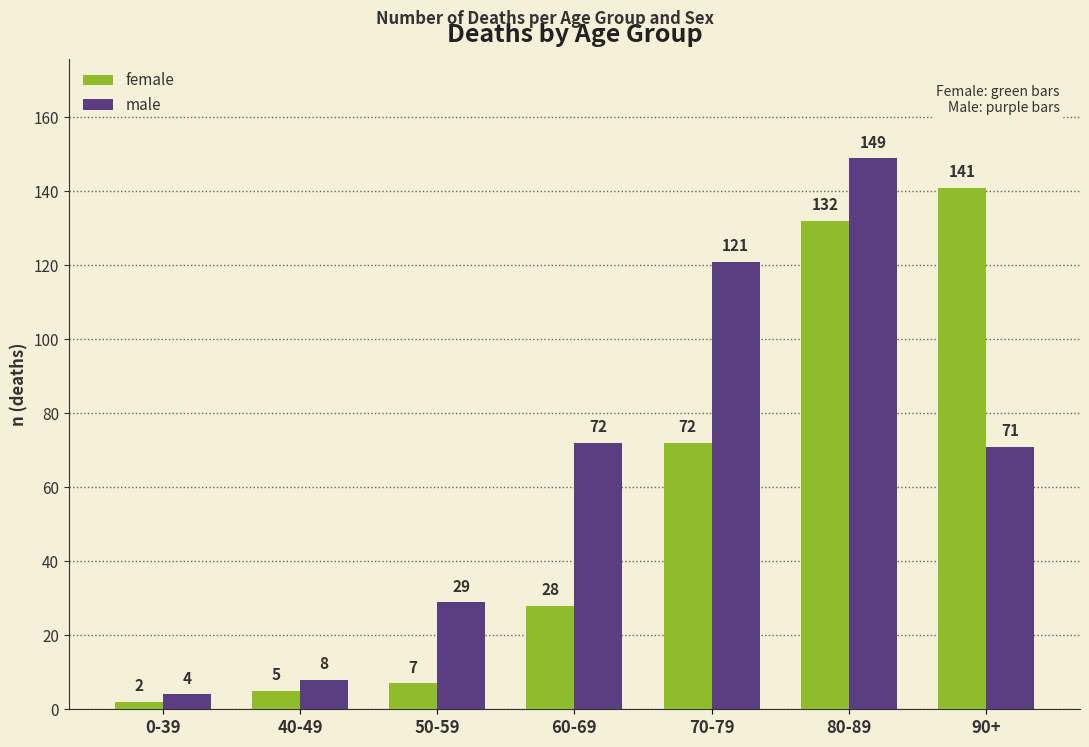

What is the label of the 2nd bar from the left?

40-49